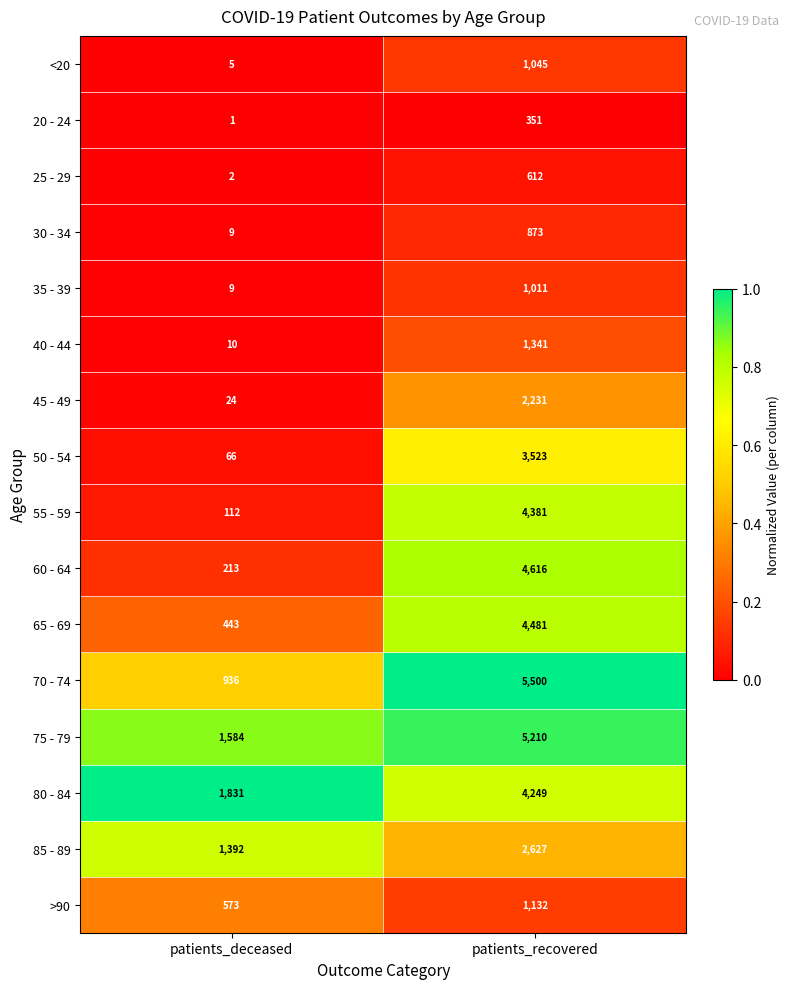

What is the spread (max minus min) of values at patients_recovered?

5149